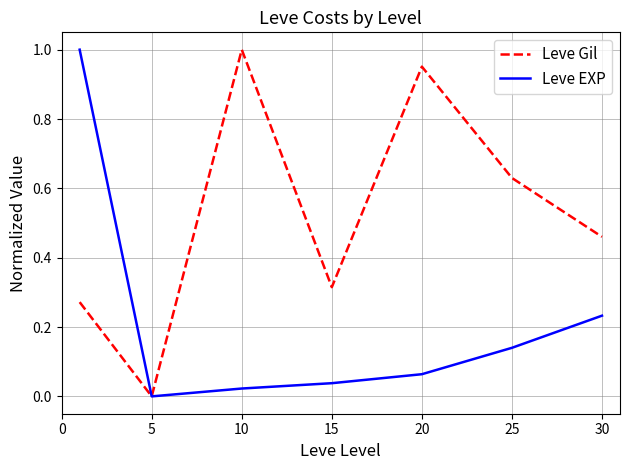

List the series in order of their overall mean, highest first.

Leve Gil, Leve EXP